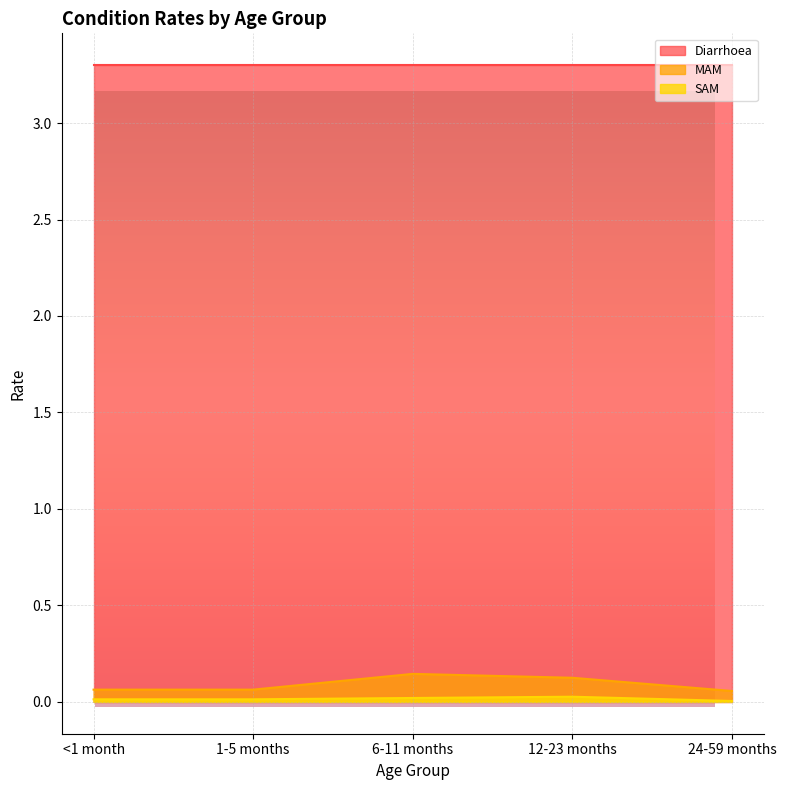

What is the sum of all SAM values?

0.1